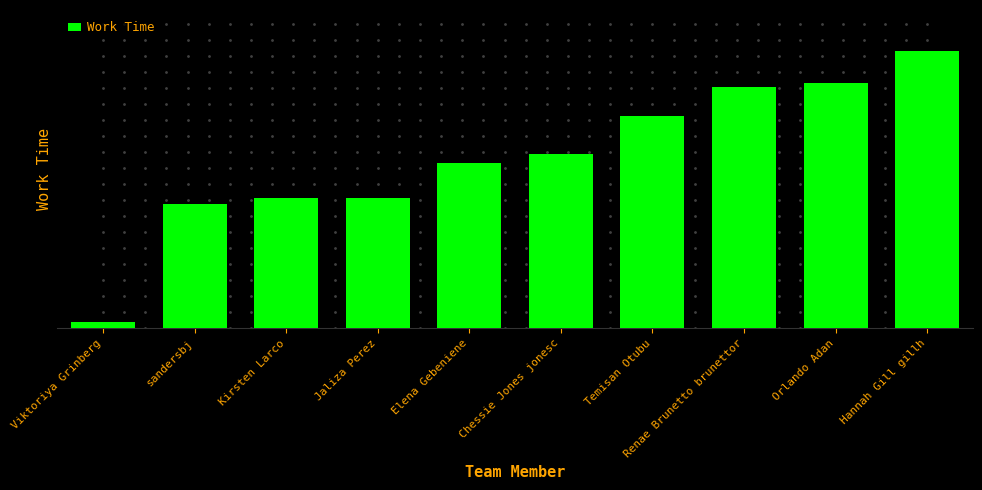

The chart shows a value of 11.9 at Renae Brunetto brunettor. True or false?

False